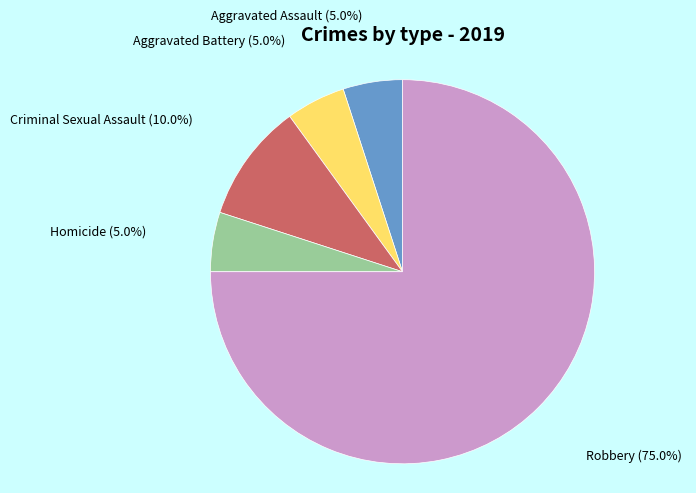

Is there a majority slice in this chart?

Yes